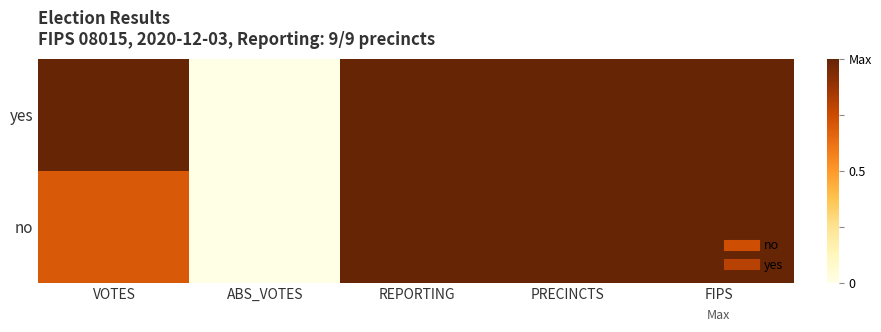

How many series are shown in this chart?

2